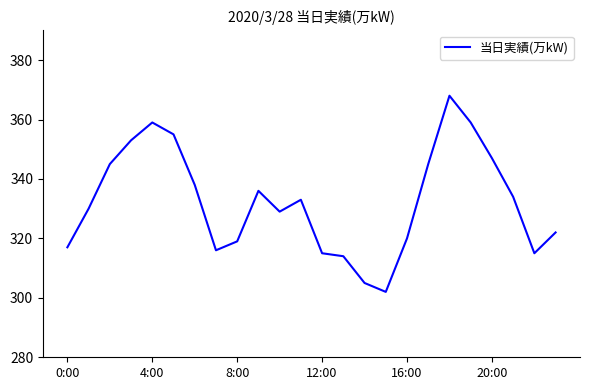

What is the difference between the maximum and minimum values?

66